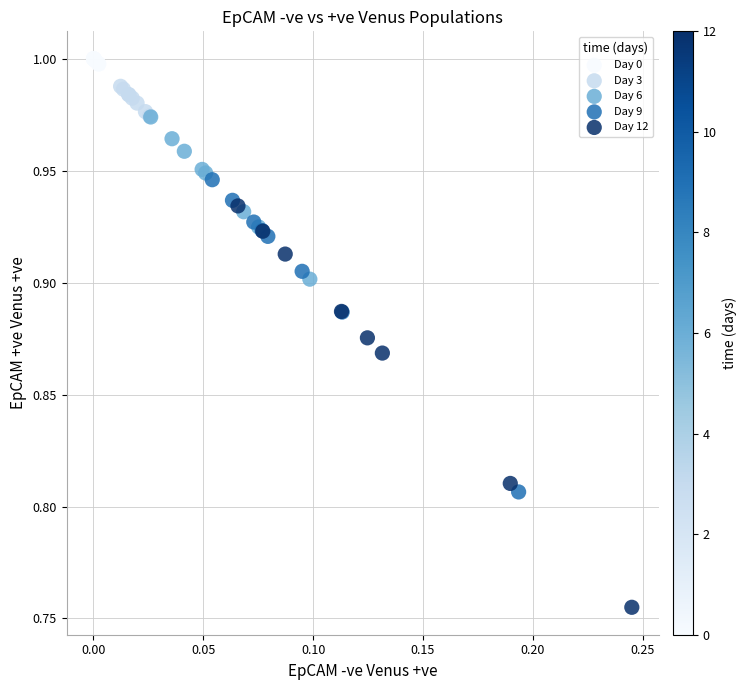

Which series has the largest Y range (max minus min)?

Day 12